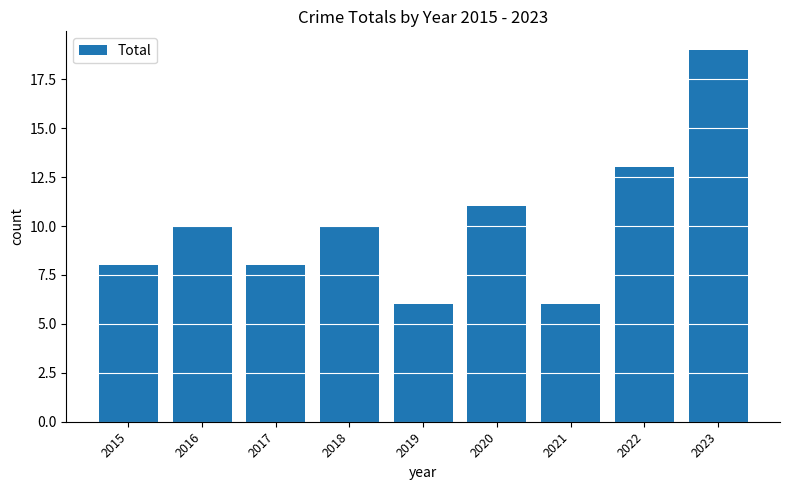

The value at 2021 is 4. True or false?

False